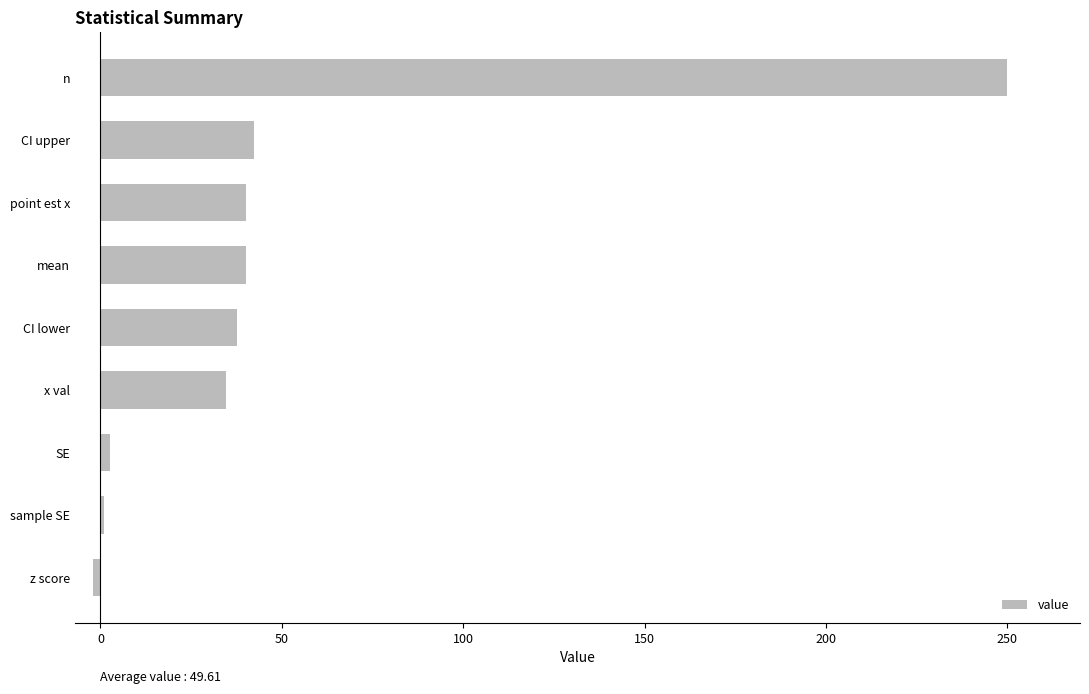

What is the sum of all values?

446.4